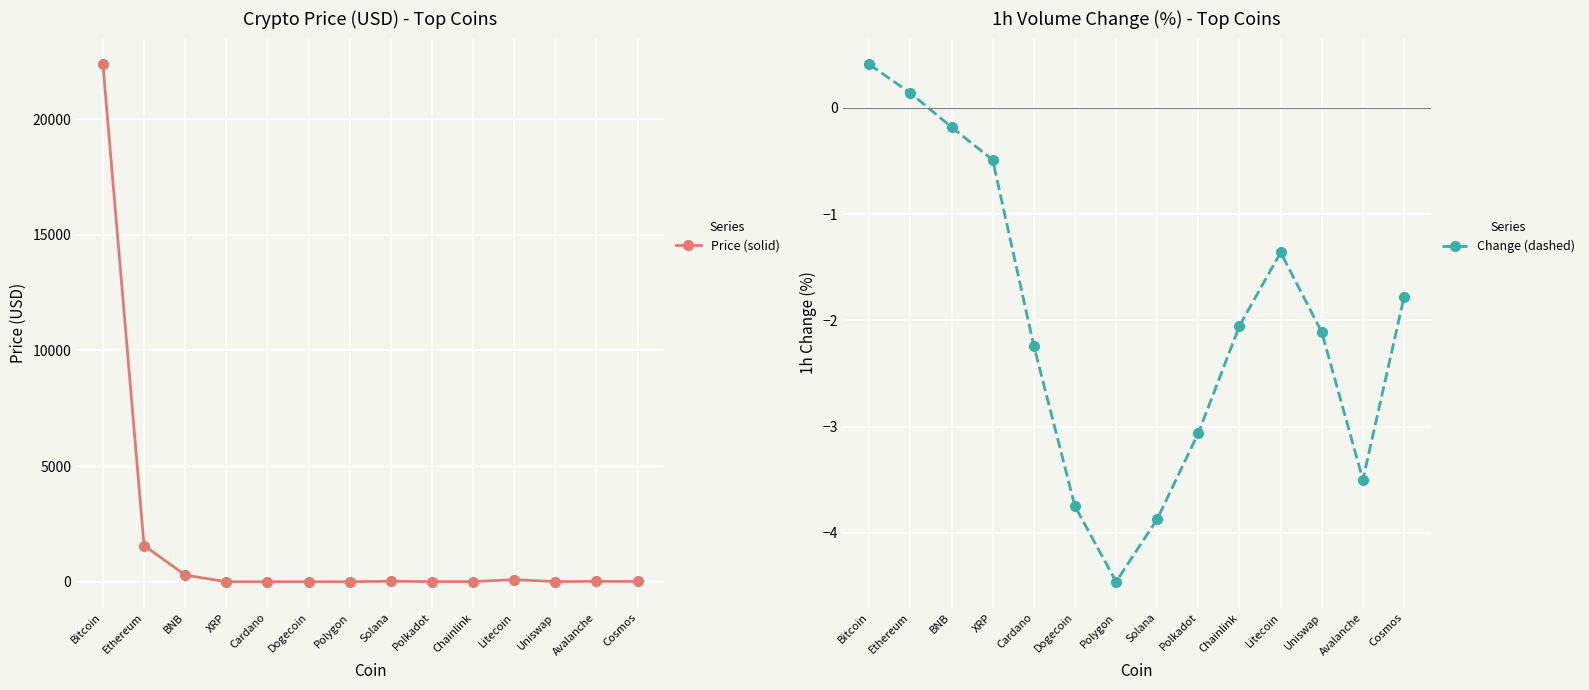

Which category has the lowest value across all series?

Polygon